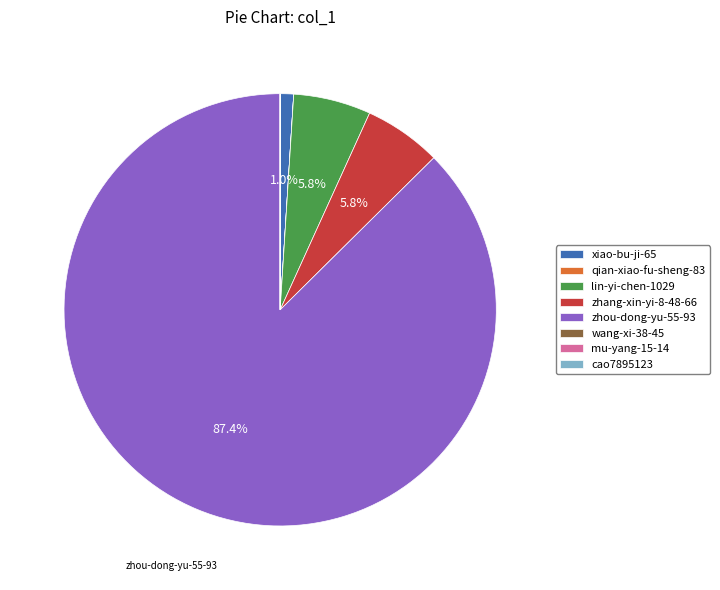

Which slice is the largest?

zhou-dong-yu-55-93